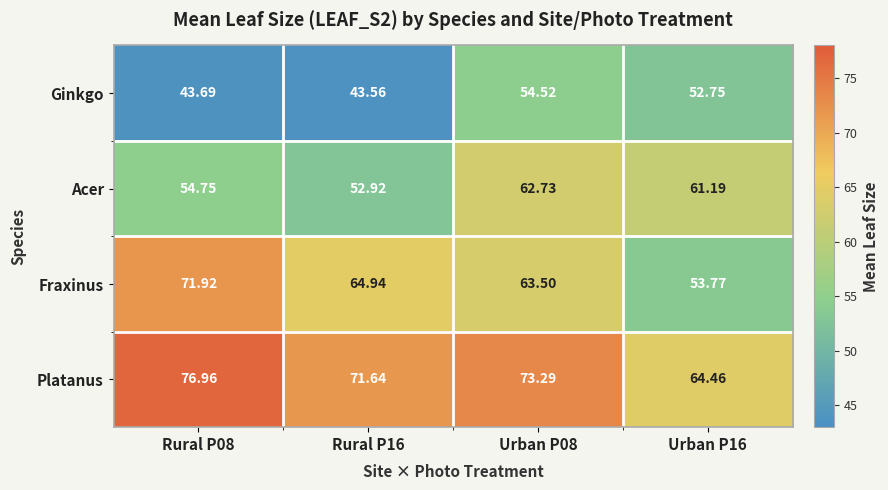

How many distinct data groups are displayed?

4